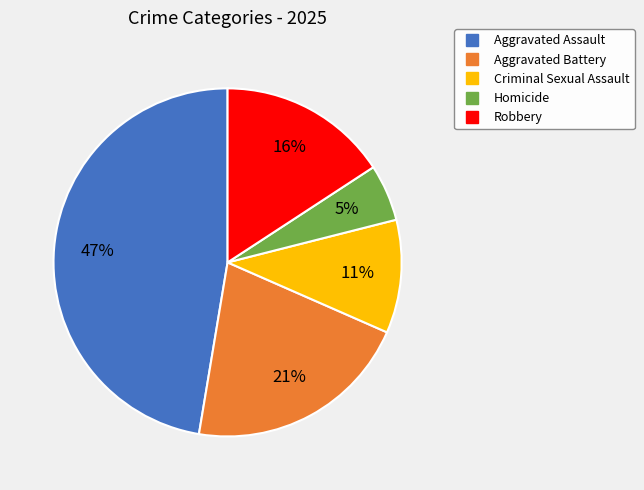

Which category has the smallest portion of the pie?

Homicide